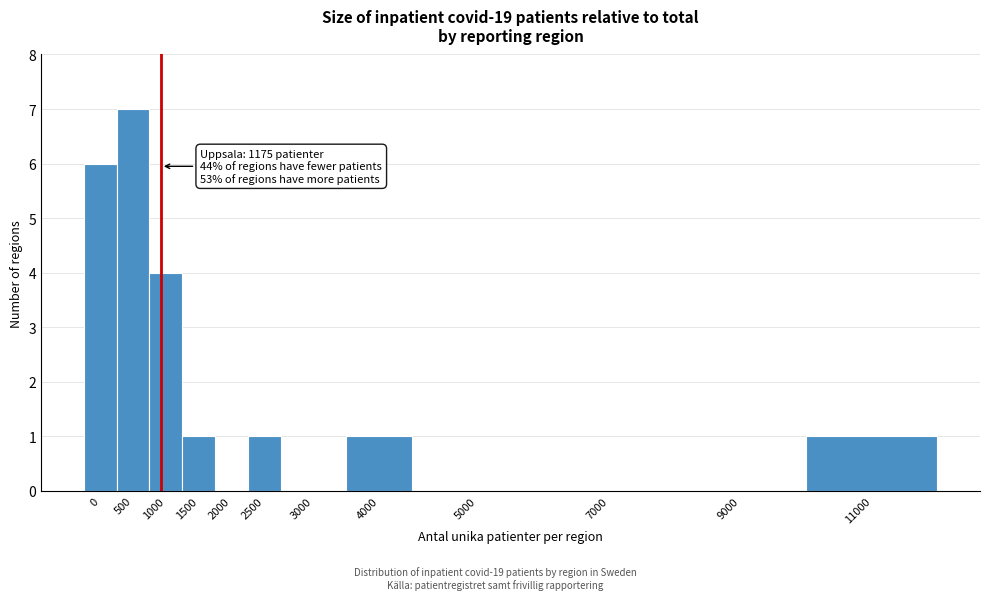

Reading right to left, transcribe all the data shown in this chart.

11000=1	9000=0	7000=0	5000=0	4000=1	3000=0	2500=1	2000=0	1500=1	1000=4	500=7	0=6